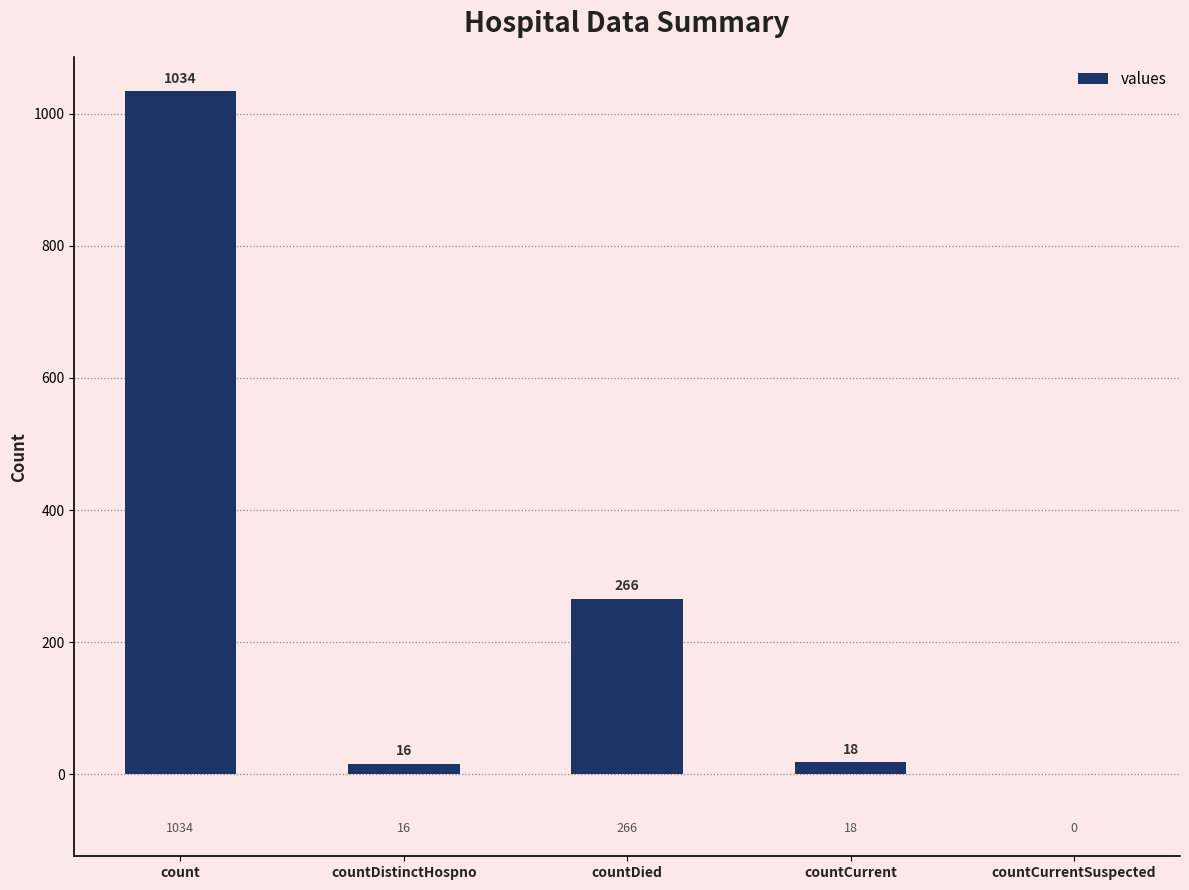

The chart shows a value of 0 at countCurrentSuspected. True or false?

True